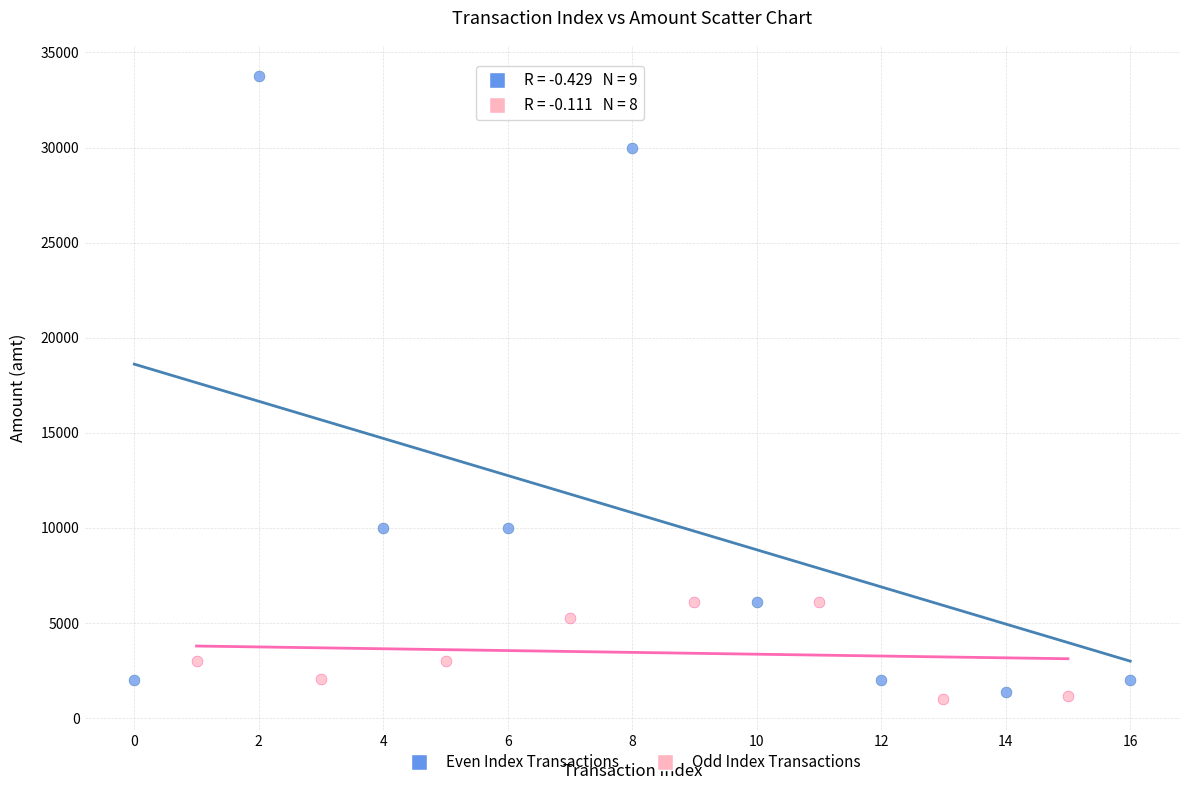

Which series reaches the maximum Y coordinate?

Even Index Transactions